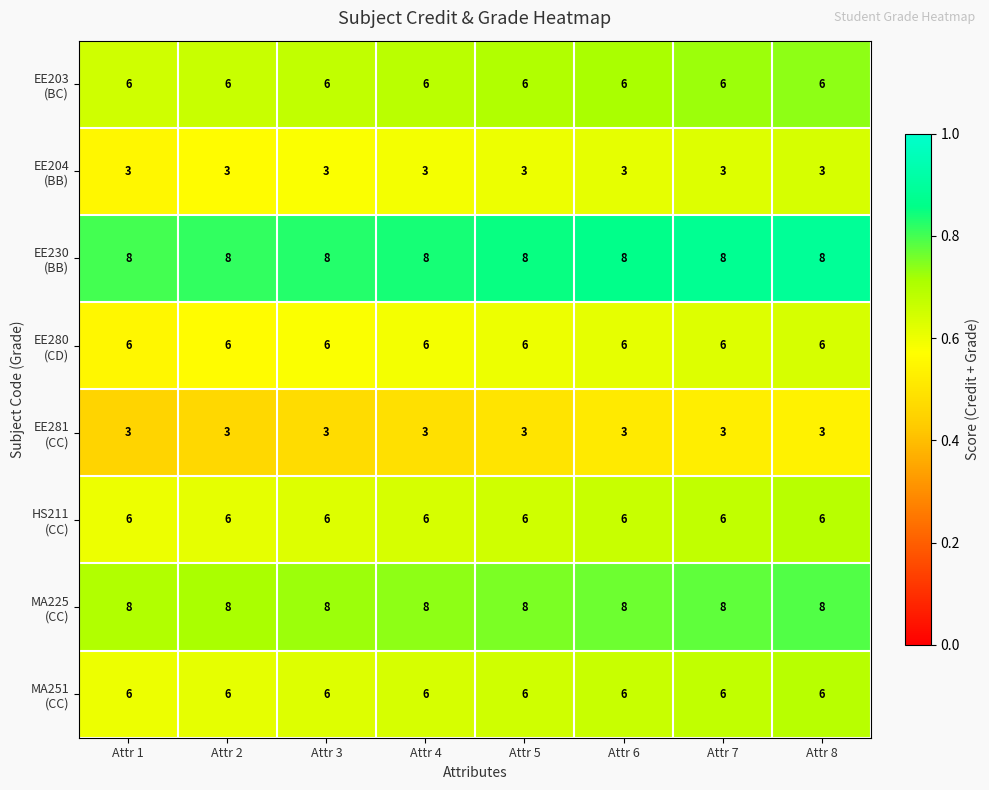

What is the maximum value shown in the chart?

8